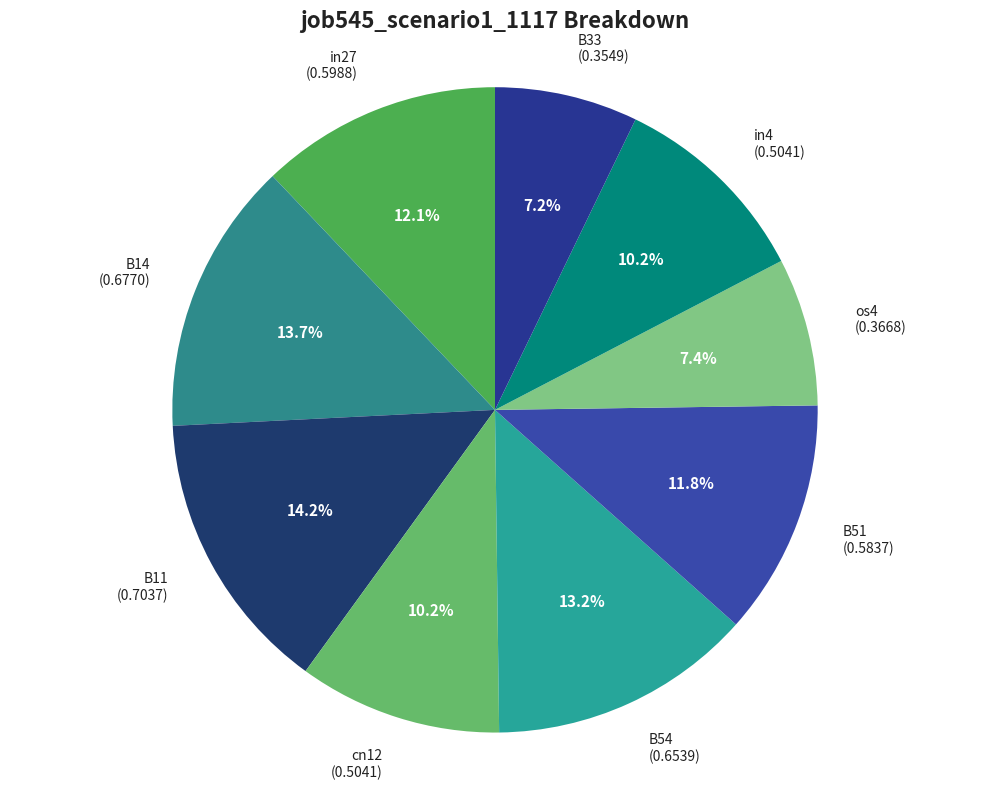

To the nearest percent, what is the combined percentage of B33 and B54?

20%